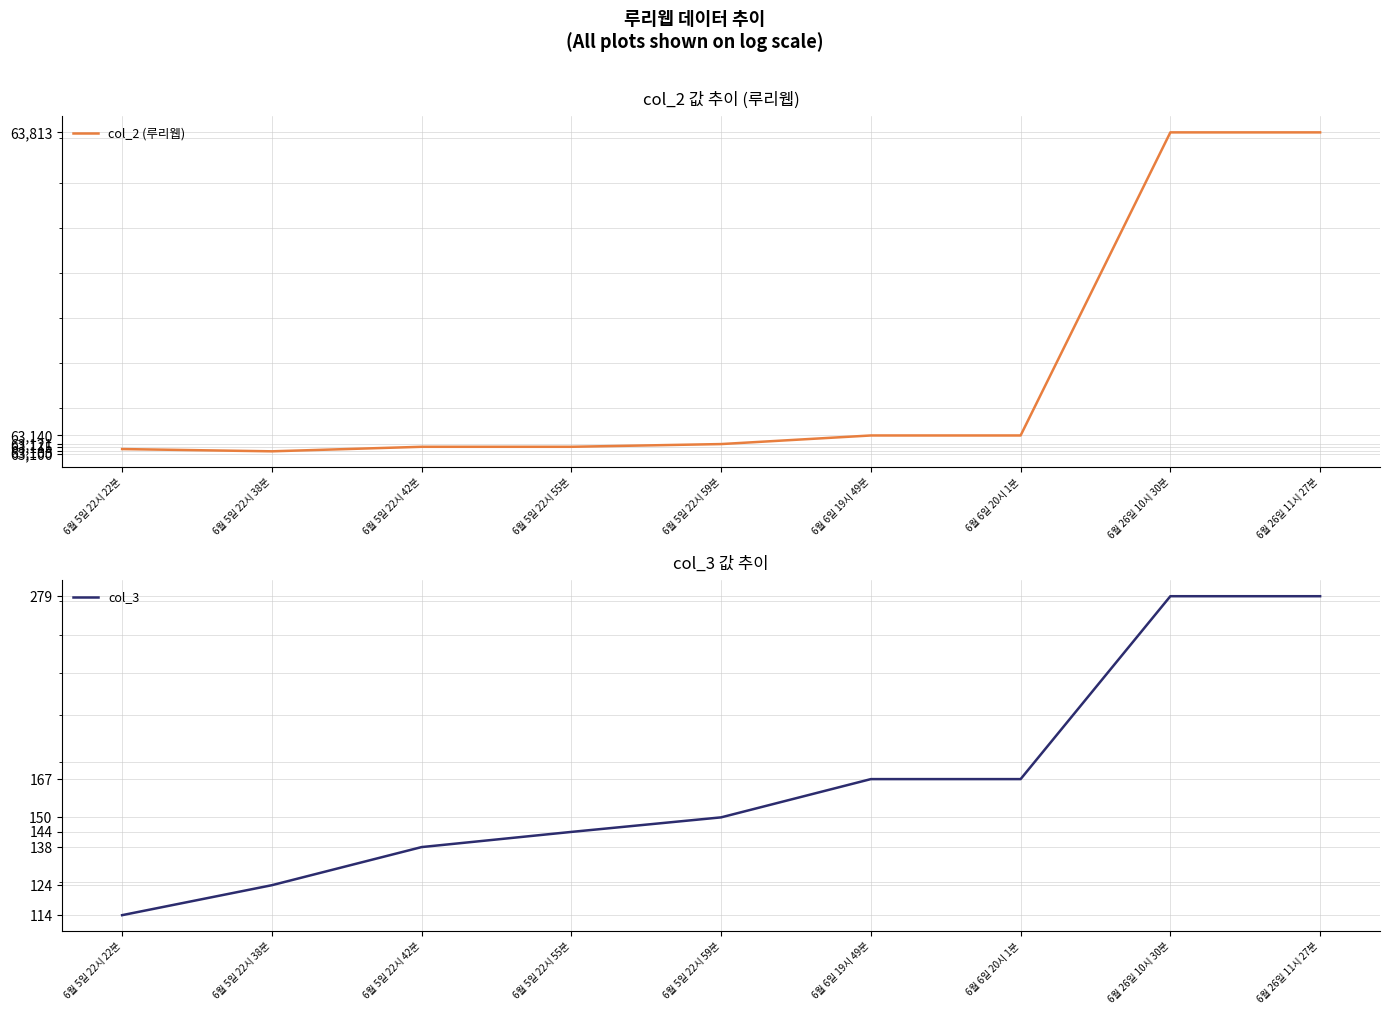

What is the minimum value shown in the chart?

114